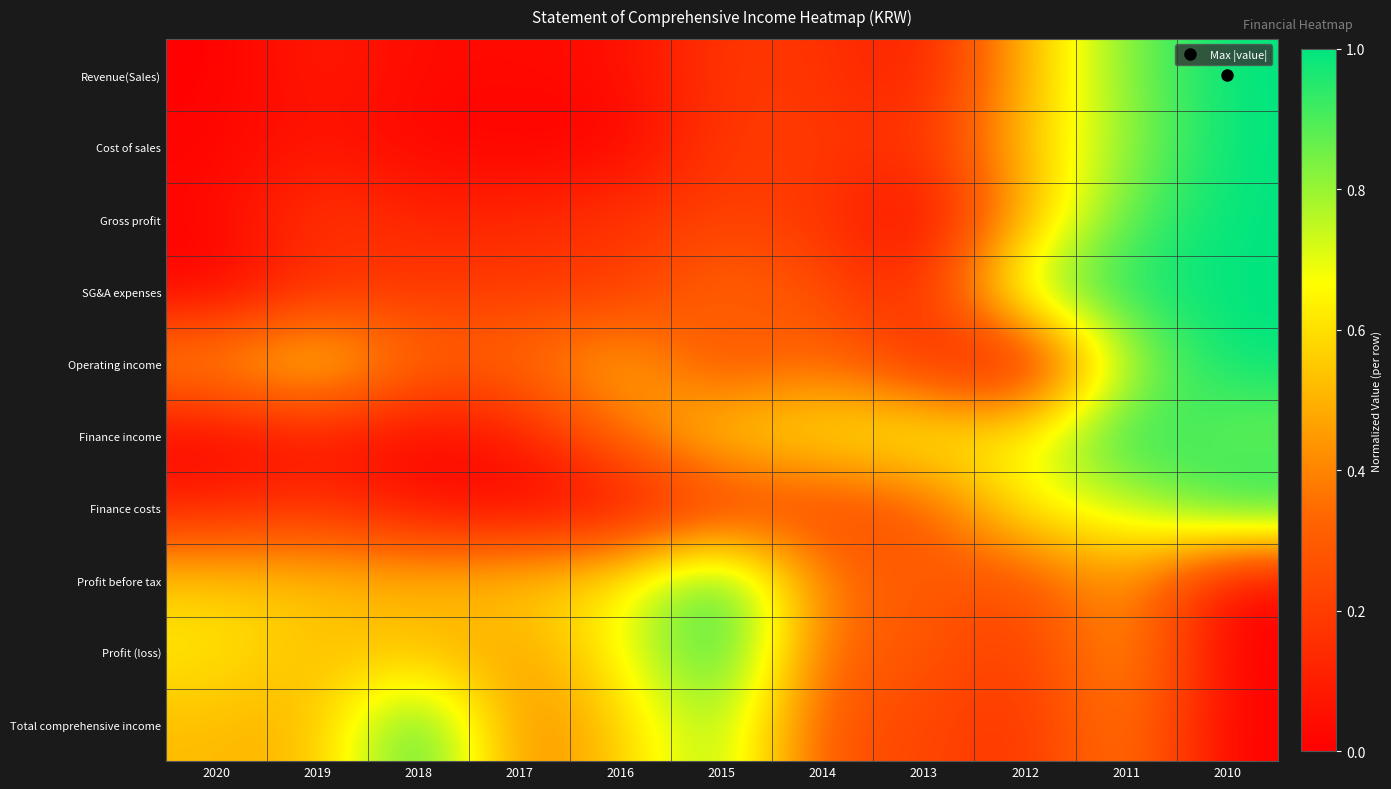

Reading right to left, list all the values displayed in this chart.

Revenue(Sales): 2010=1.0	2011=0.8	2012=0.5	2013=0.1	2014=0.2	2015=0.2	2016=0.0	2017=0.0	2018=0.0	2019=0.1	2020=0.0
Cost of sales: 2010=1.0	2011=0.8	2012=0.5	2013=0.2	2014=0.2	2015=0.2	2016=0.0	2017=0.0	2018=0.0	2019=0.1	2020=0.0
Gross profit: 2010=1.0	2011=0.9	2012=0.5	2013=0.0	2014=0.2	2015=0.2	2016=0.2	2017=0.1	2018=0.1	2019=0.2	2020=0.0
SG&A expenses: 2010=1.0	2011=1.0	2012=0.8	2013=0.1	2014=0.3	2015=0.4	2016=0.2	2017=0.2	2018=0.2	2019=0.1	2020=0.0
Operating income: 2010=1.0	2011=0.8	2012=0.0	2013=0.2	2014=0.4	2015=0.2	2016=0.5	2017=0.3	2018=0.3	2019=0.6	2020=0.5
Finance income: 2010=0.8	2011=1.0	2012=0.6	2013=0.7	2014=0.6	2015=0.6	2016=0.4	2017=0.1	2018=0.0	2019=0.1	2020=0.0
Finance costs: 2010=1.0	2011=0.7	2012=0.7	2013=0.3	2014=0.2	2015=0.2	2016=0.0	2017=0.0	2018=0.0	2019=0.2	2020=0.1
Profit before tax: 2010=0.0	2011=0.5	2012=0.2	2013=0.3	2014=0.4	2015=1.0	2016=0.6	2017=0.6	2018=0.5	2019=0.5	2020=0.6
Profit (loss): 2010=0.0	2011=0.5	2012=0.2	2013=0.3	2014=0.3	2015=1.0	2016=0.7	2017=0.5	2018=0.5	2019=0.5	2020=0.6
Total comprehensive income: 2010=0.0	2011=0.4	2012=0.2	2013=0.2	2014=0.3	2015=0.8	2016=0.6	2017=0.4	2018=1.0	2019=0.5	2020=0.5